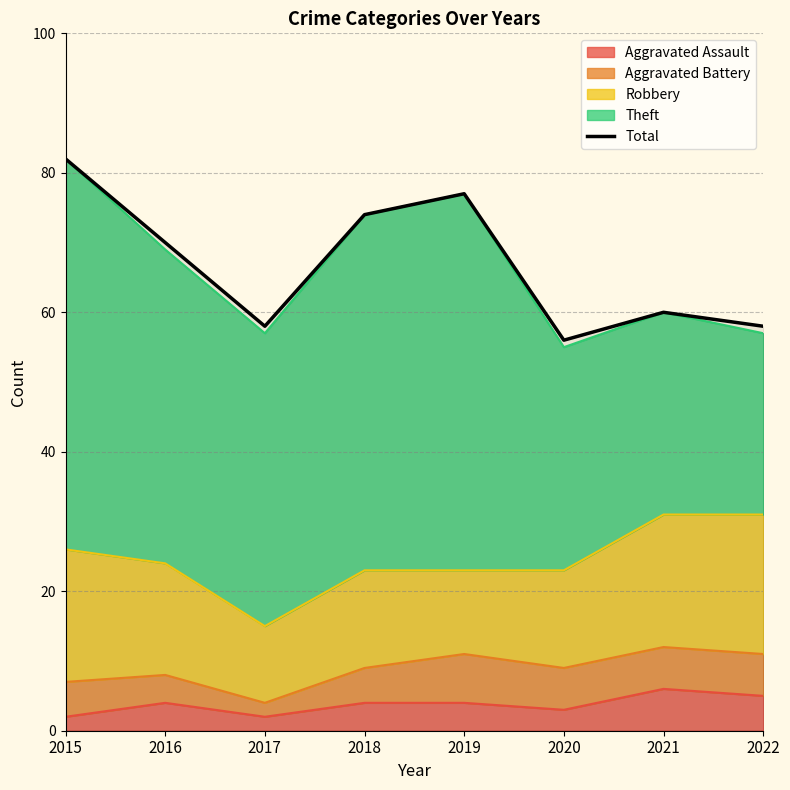

Which label corresponds to the smallest value in the chart?

2020